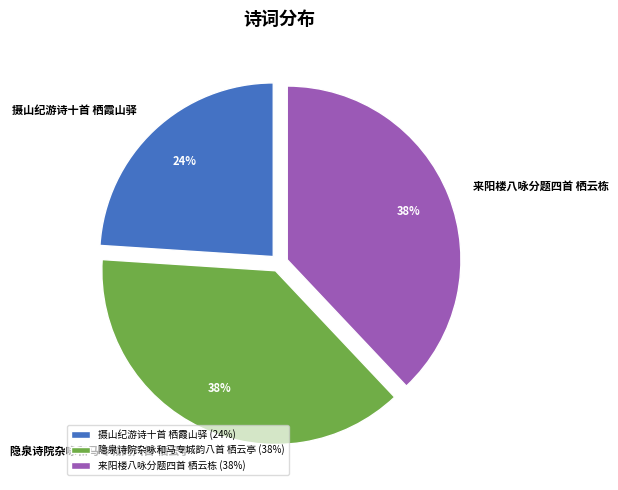

Is it true that 摄山纪游诗十首 栖霞山驿 is 24% of the pie?

True